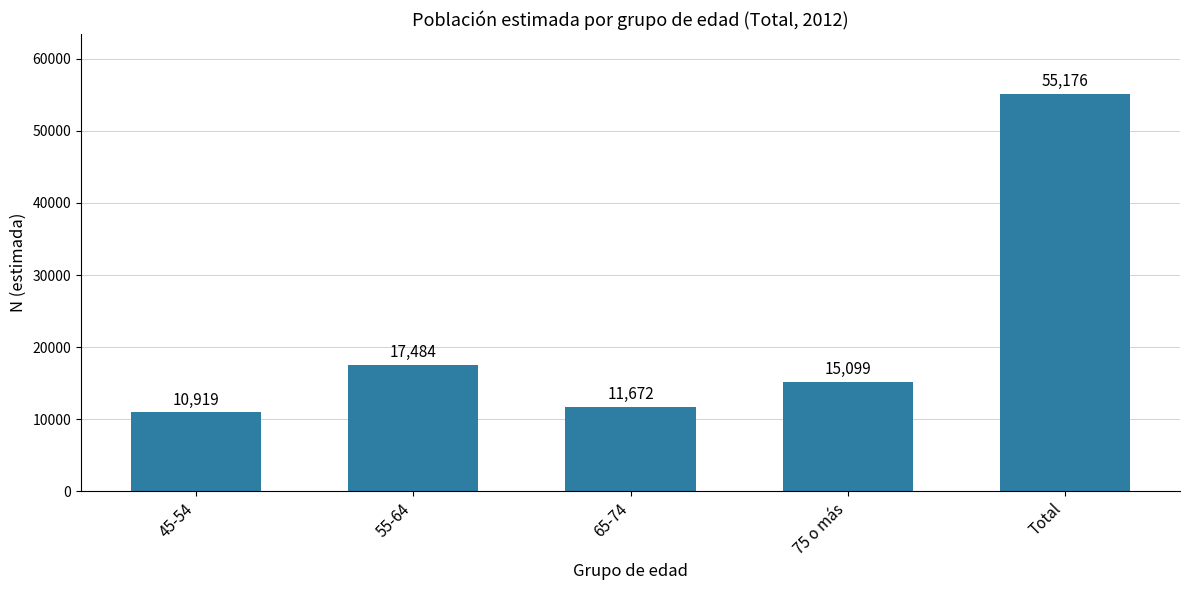

What is the change in value from 65-74 to Total?

+43504